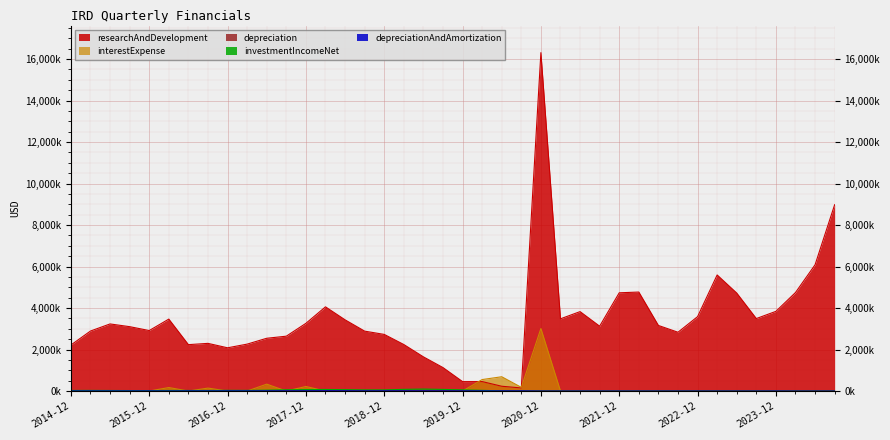

Reading right to left, extract all data points from this chart.

researchAndDevelopment: 8982000	6086000	4749000	3841000	3494000	4723000	5595000	3586000	2835000	3162000	4772000	4736000	3126000	3829000	3482000	16312009	149594	231607	456790	454727	1131418	1648401	2242229	2729977	2887955	3432593	4058533	3263640	2644999	2544262	2262395	2084956	2298585	2237033	3468575	2916323	3103807	3235088	2893008	2218180
depreciationAndAmortization: 0	0	0	3000	1000	1000	1000	1000	1000	1000	1000	1000	1000	1000	1000	1000	9383	9203	9255	9532	9383	10544	11533	11007	10016	12588	14600	11395	11013	11023	8927	8793	9070	8892	6161	7556	7299	6478	6165	5907
interestExpense: 0	0	0	0	0	0	0	0	0	4000	5000	2000	0	0	0	3013000	179000	689000	554000	0	0	0	0	0	0	0	0	219577	0	333050	0	0	143203	0	169887	0	0	0	0	0
depreciation: 0	0	0	3000	1000	1000	1000	1000	1000	1000	1000	1000	1000	1000	1000	0	1000	6000	5000	0	0	0	0	0	0	0	0	0	0	0	0	0	0	0	0	0	0	0	0	0
investmentIncomeNet: 0	0	0	0	0	0	0	0	0	0	0	0	0	0	0	0	1774	6042	34418	57131	78534	96650	81385	55982	55153	67473	75736	71674	60750	42782	31797	34681	26145	28868	28871	21943	23724	27020	30582	28717